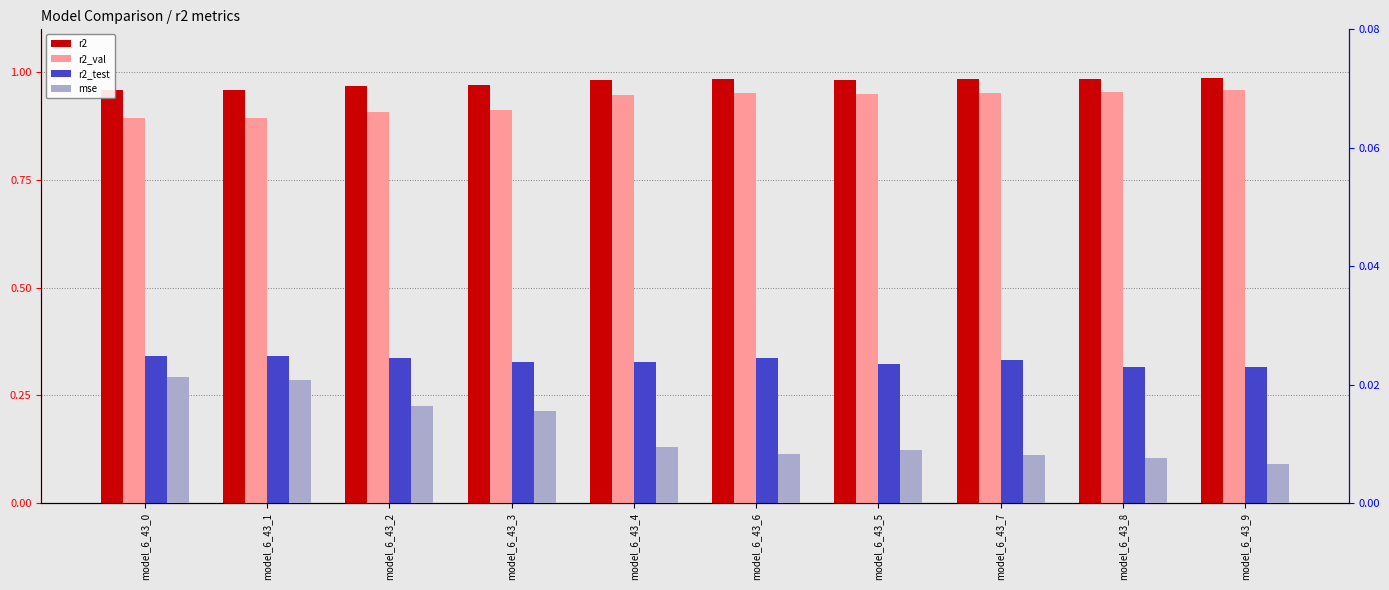

What value does the r2_test series have at model_6_43_5?

0.3